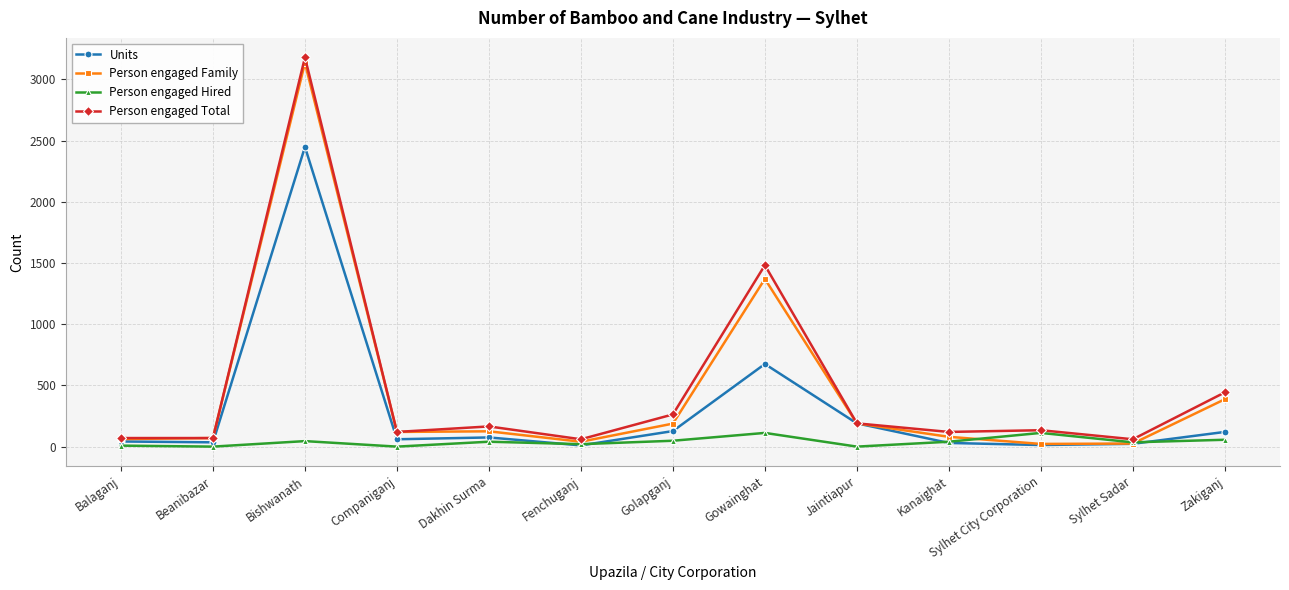

Rank the series by their maximum value, from highest to lowest.

Person engaged Total, Person engaged Family, Units, Person engaged Hired